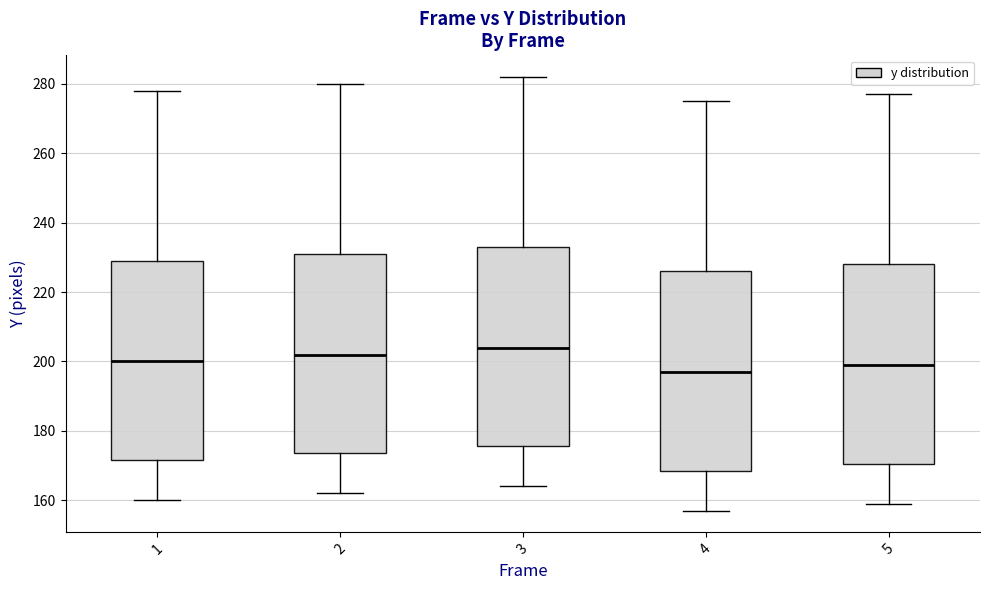

Reading left to right, read every box against the y-axis: the position of its median line, the range the box covers, and the ends of its whiskers. The values are not printed on the chart, so give them approximately, as read against the axis.

1: median 200, box 172 to 230, whiskers 160 to 278
2: median 202, box 174 to 232, whiskers 162 to 280
3: median 204, box 176 to 234, whiskers 164 to 282
4: median 198, box 168 to 226, whiskers 158 to 276
5: median 200, box 170 to 228, whiskers 160 to 278